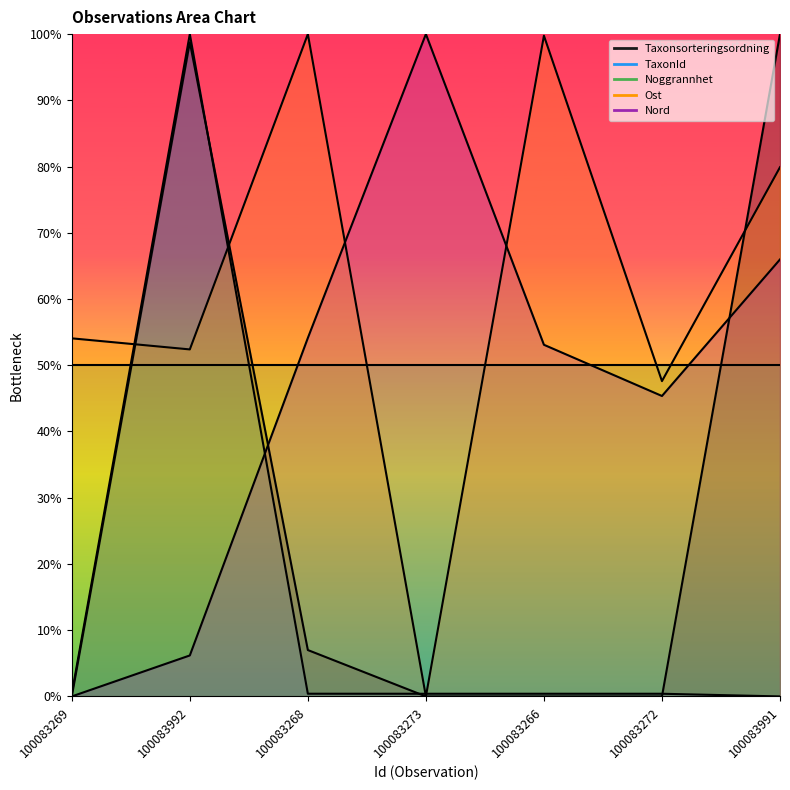

What is the difference between the second highest and second lowest values in the Taxonsorteringsordning series?

1.0